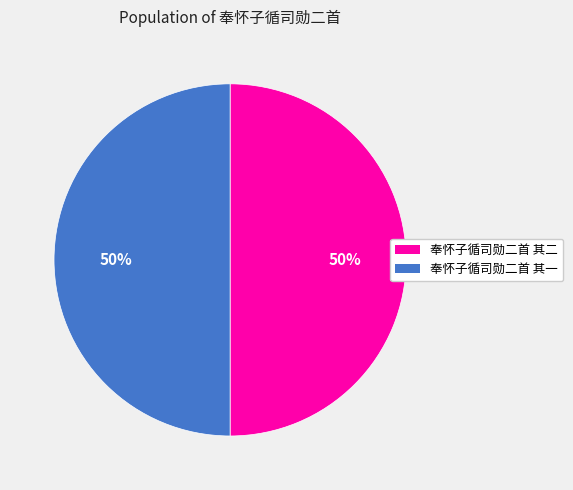

To the nearest percent, what is the average slice percentage?

50%